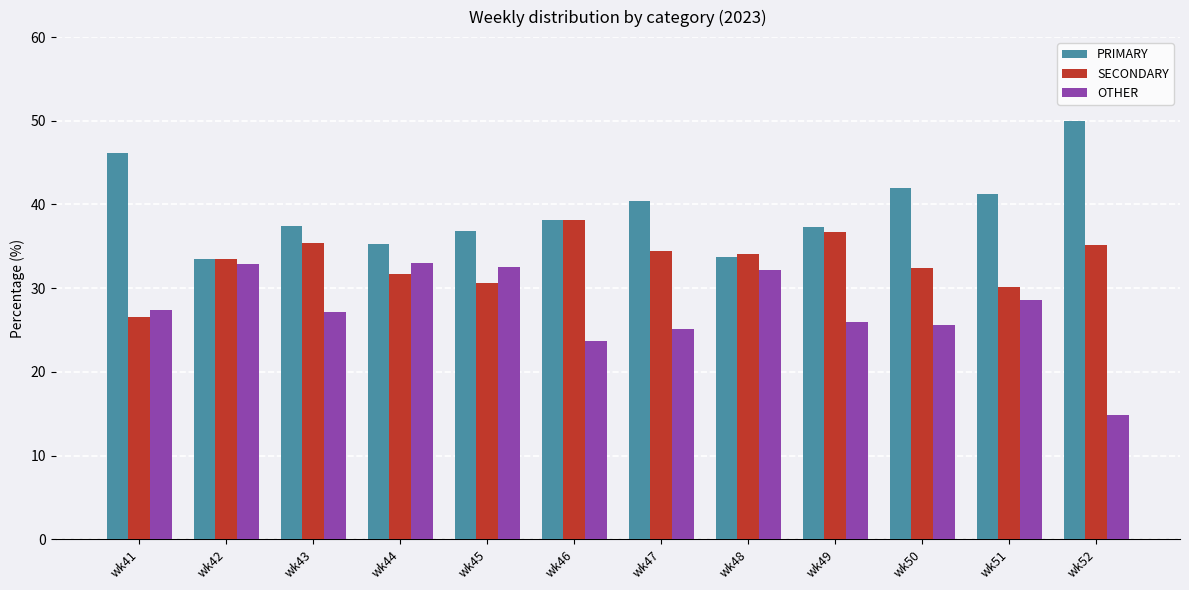

What is the value of the SECONDARY bar at the 4th from the left?

31.7